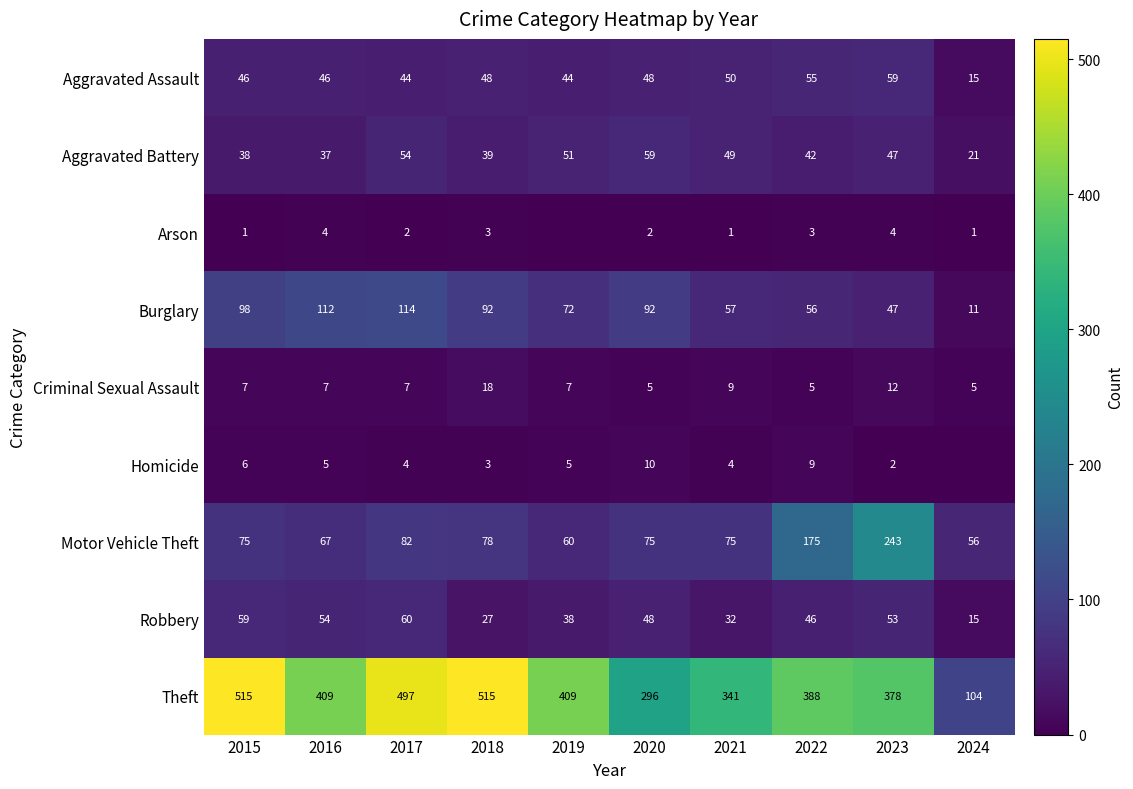

Read the Aggravated Battery value at 2017, to the nearest 5.

55